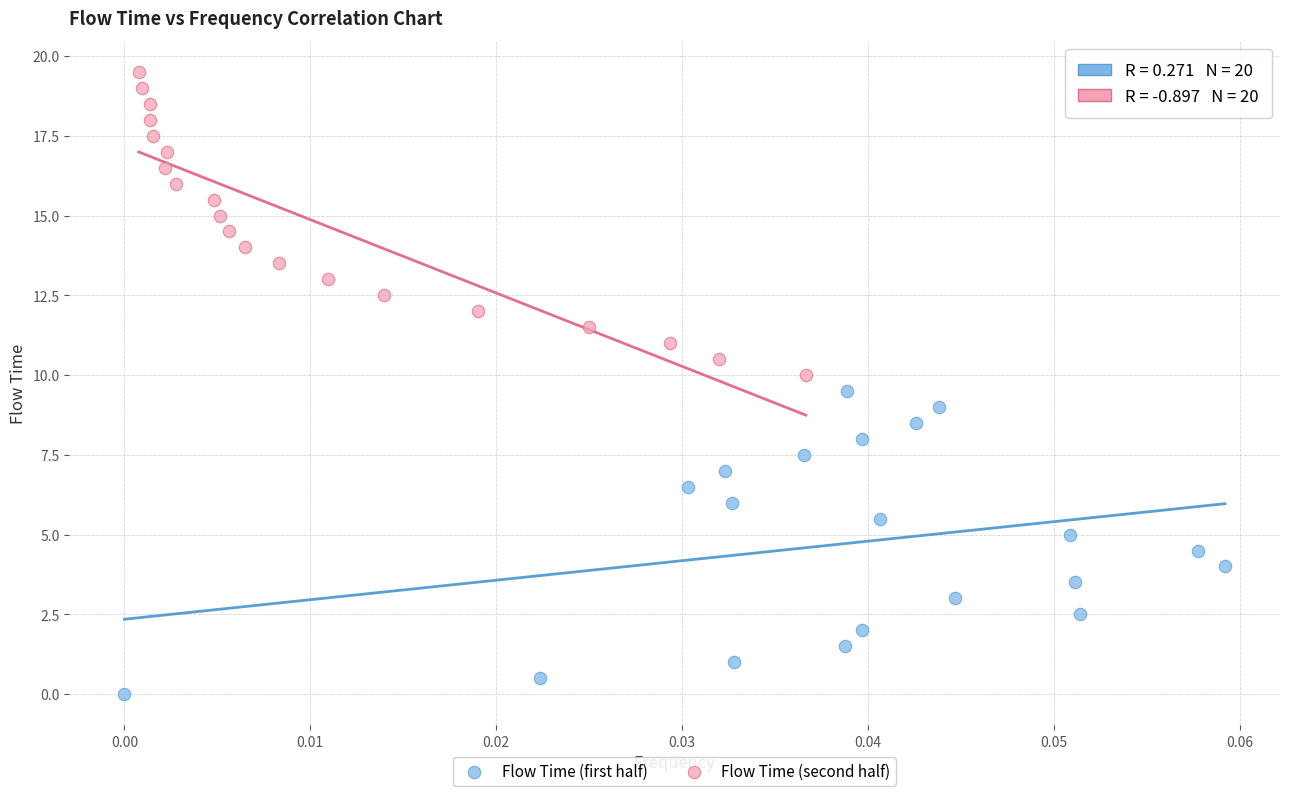

Which series reaches the maximum Y coordinate?

Flow Time (second half)